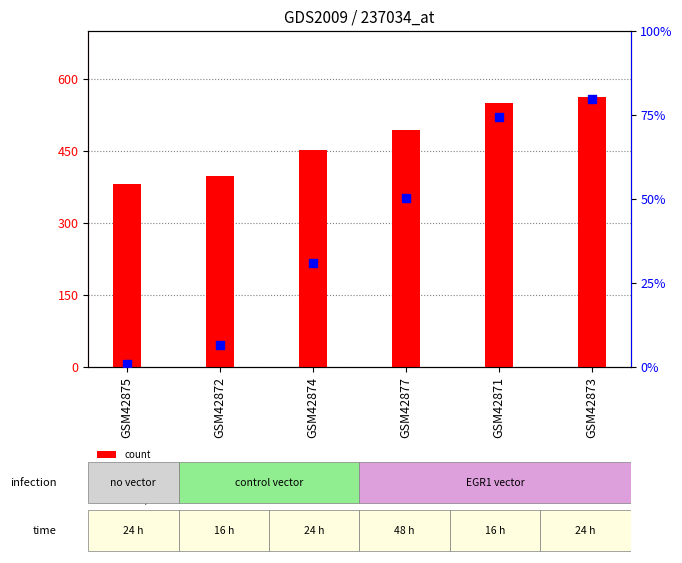

Which series has the widest spread of Y values?

percentile rank within the sample